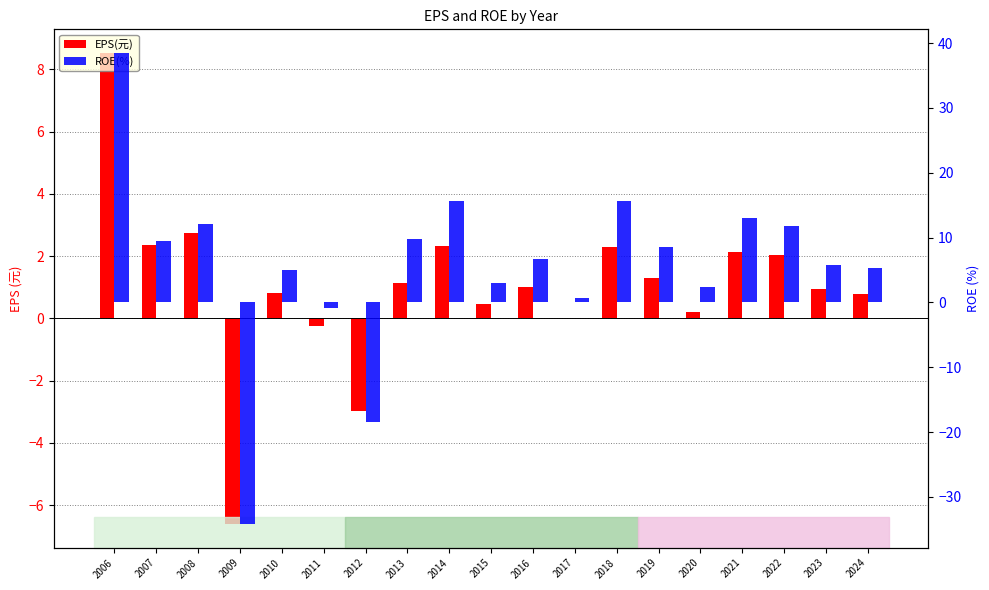

What is the value of the ROE(%) bar at the 4th from the left?

-34.2